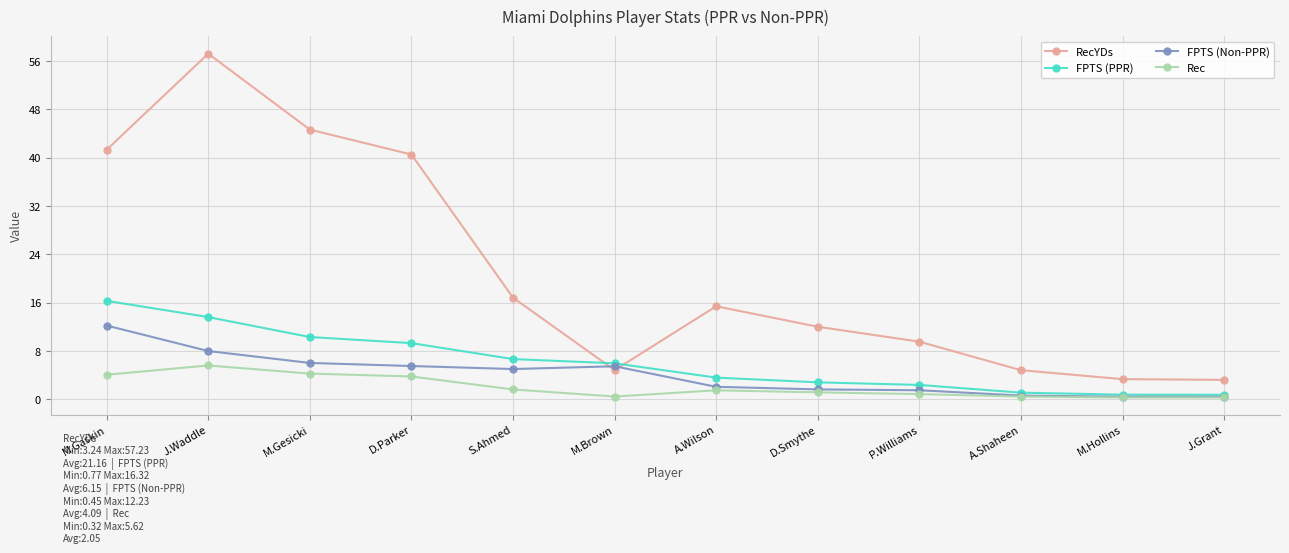

At which label does FPTS (PPR) reach its peak?

M.Gaskin